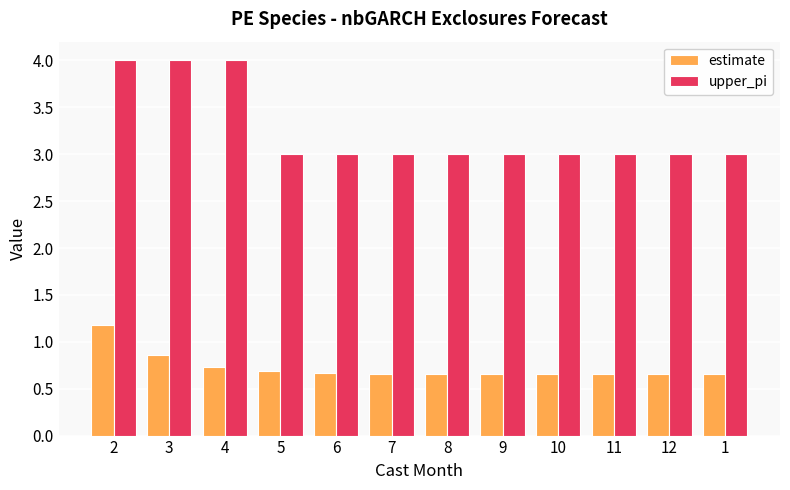

What is the difference between the estimate values at 4 and 11?

0.1